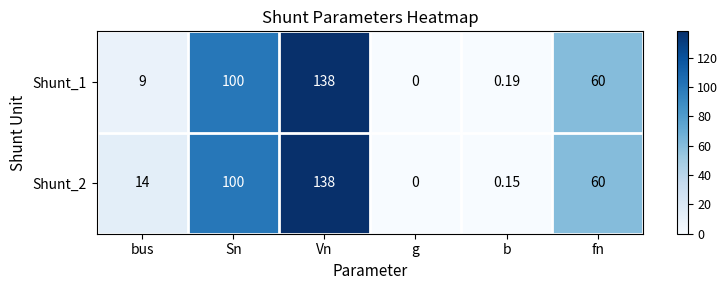

At which category does the chart reach its peak across all series?

Vn